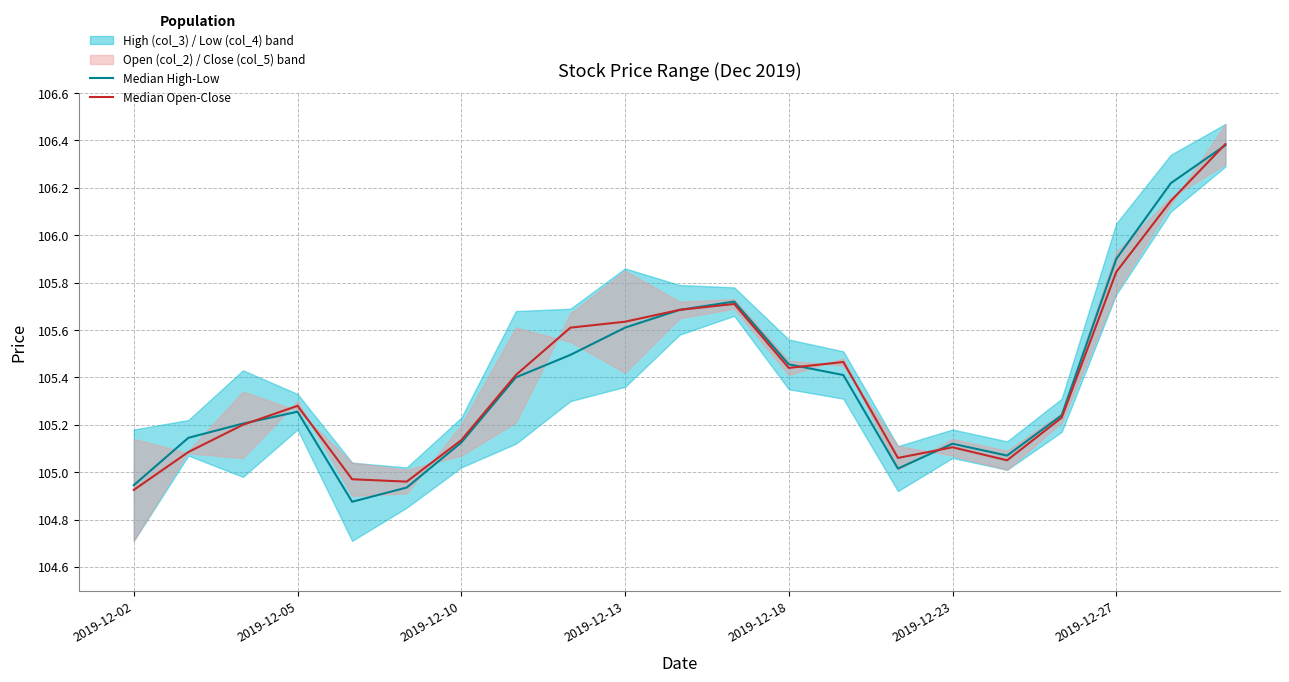

What is the sum of all Median Open-Close values?

2213.3